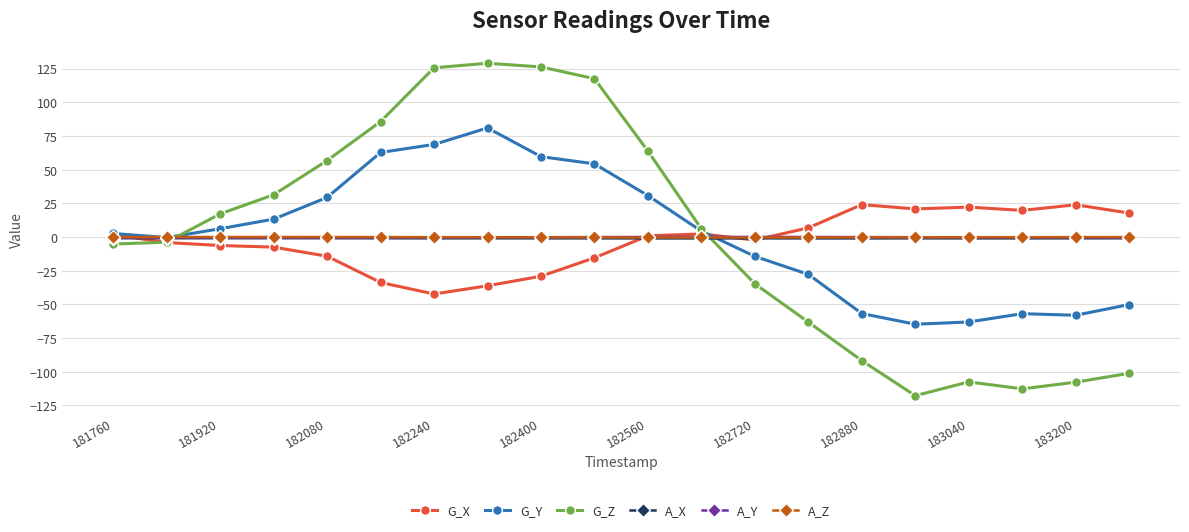

True or false: A_Z and A_X cross at least once.

False